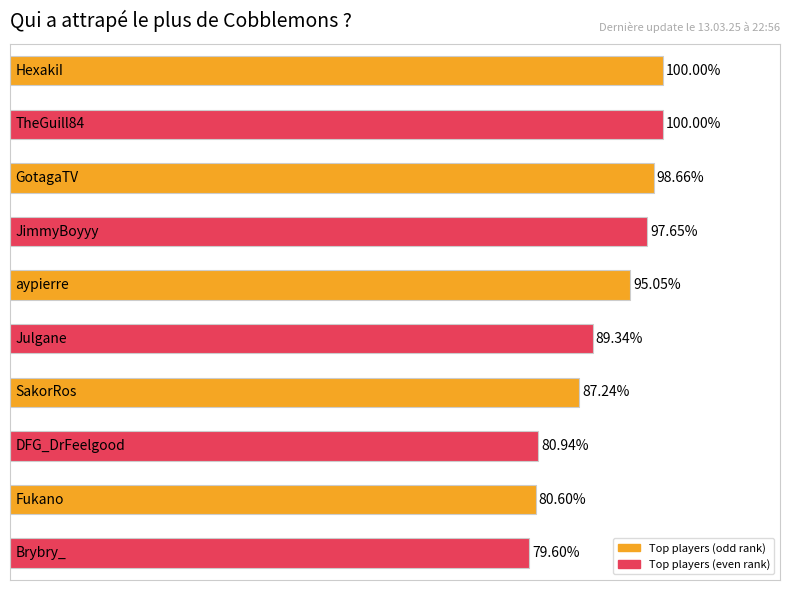

List the labels in order of value, largest first.

0, 1, 2, 3, 4, 5, 6, 7, 8, 9